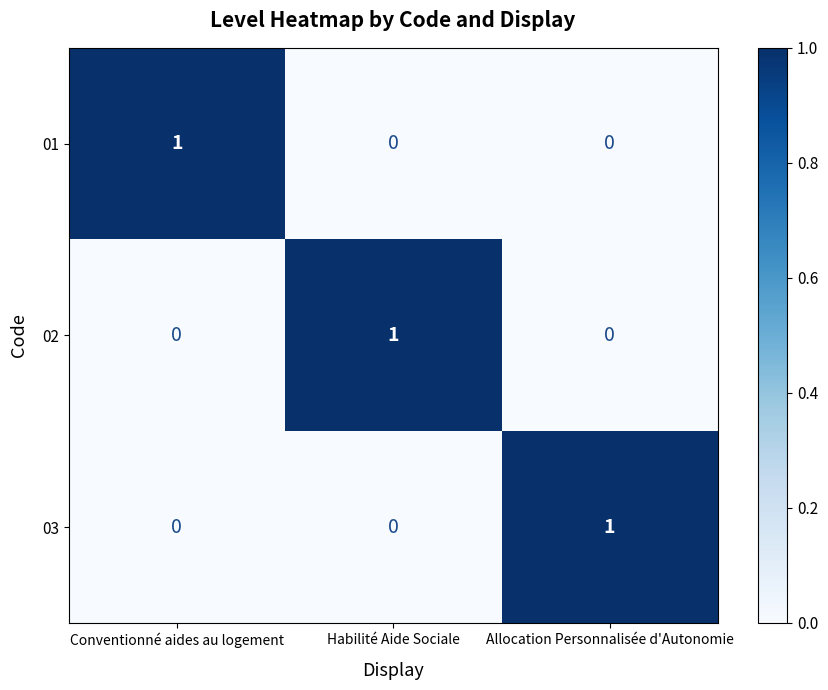

Reading left to right, transcribe all the data shown in this chart.

01: Conventionné aides au logement=1	Habilité Aide Sociale=0	Allocation Personnalisée d'Autonomie=0
02: Conventionné aides au logement=0	Habilité Aide Sociale=1	Allocation Personnalisée d'Autonomie=0
03: Conventionné aides au logement=0	Habilité Aide Sociale=0	Allocation Personnalisée d'Autonomie=1